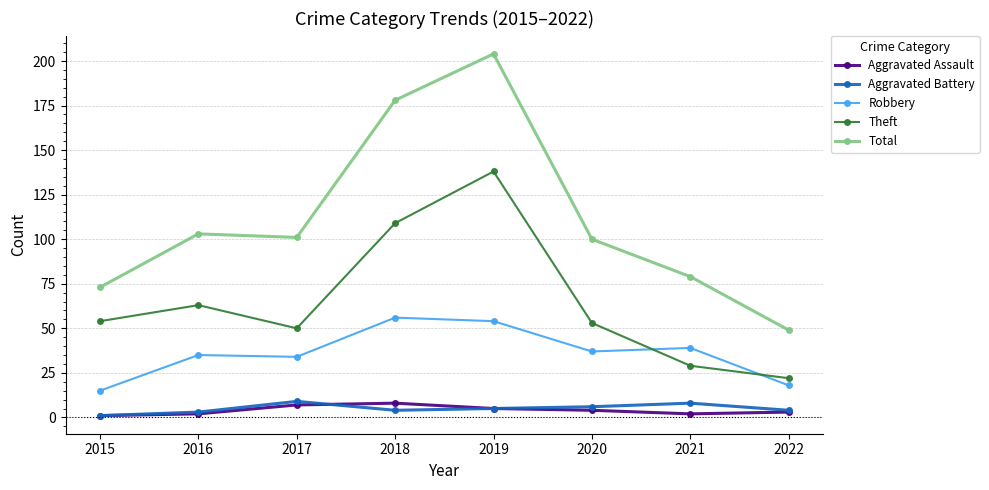

Which series has the largest total across all categories?

Total